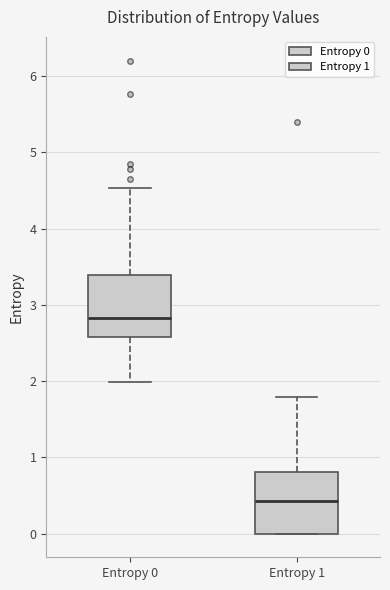

Reading left to right, read every box against the y-axis: the position of its median line, the range the box covers, and the ends of its whiskers. The values are not printed on the chart, so give them approximately, as read against the axis.

Entropy 0: median 2.8, box 2.6 to 3.4, whiskers 2.0 to 4.5
Entropy 1: median 0.4, box 0.0 to 0.8, whiskers 0.0 to 1.8